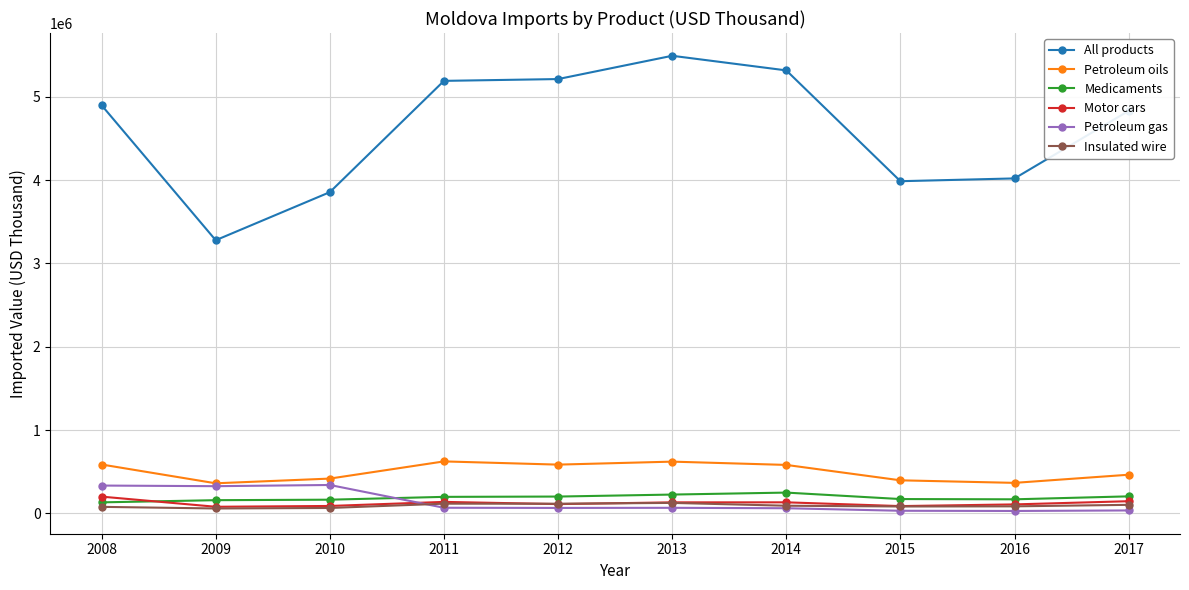

Count the number of data series in this chart.

6